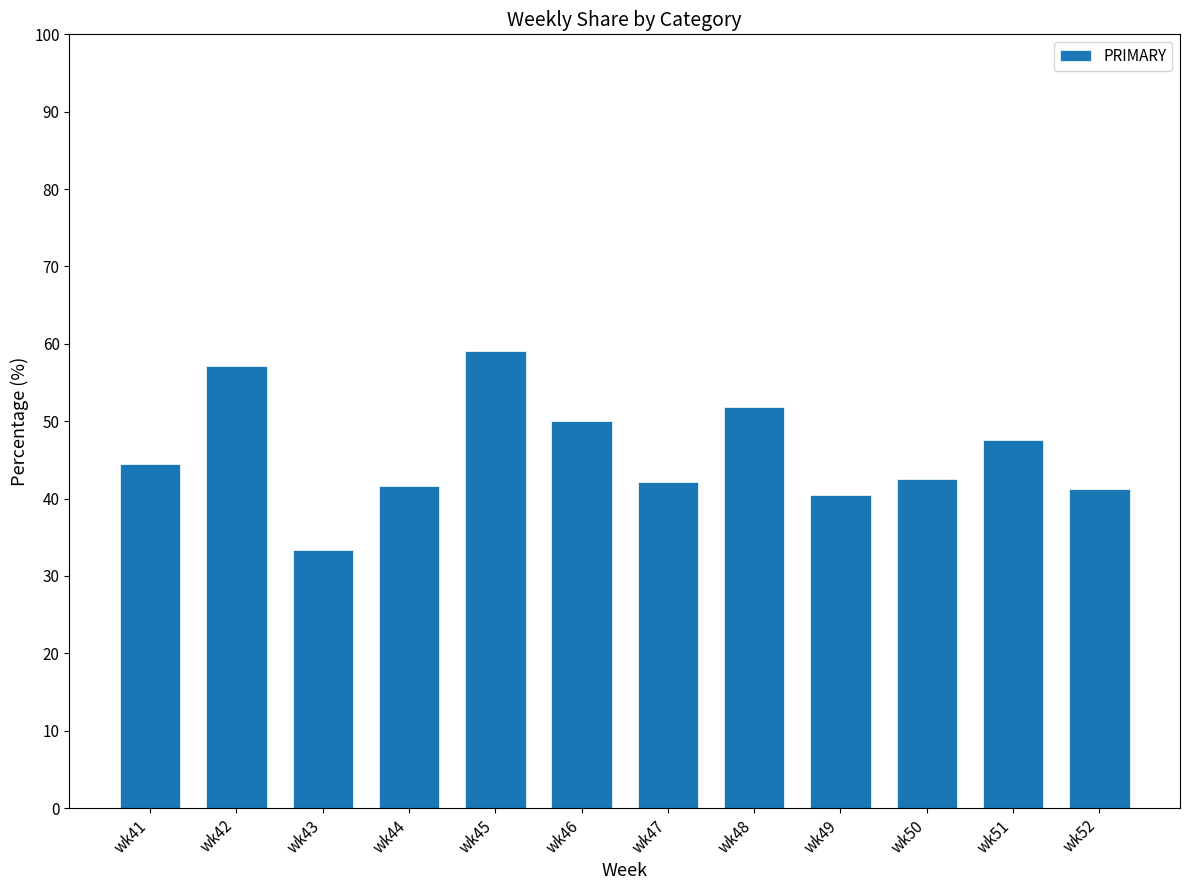

How many bars are there in total?

12